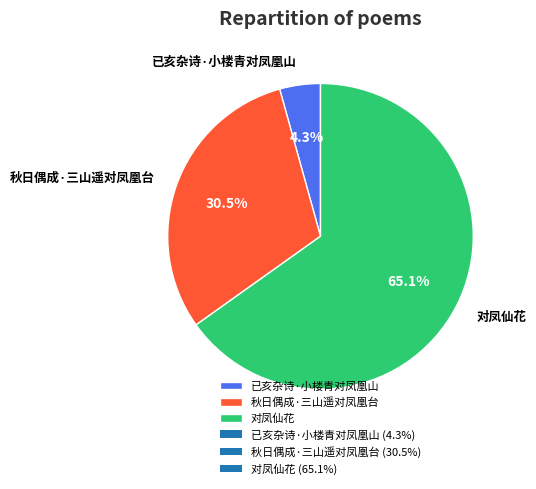

Between 秋日偶成·三山遥对凤凰台 and 已亥杂诗·小楼青对凤凰山, which is larger?

秋日偶成·三山遥对凤凰台